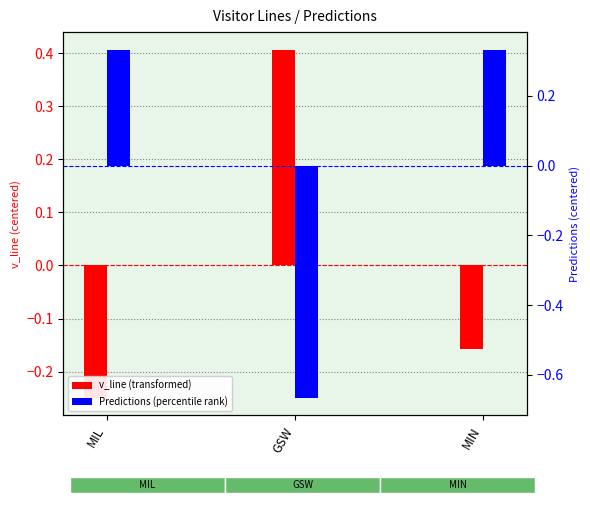

What is the difference between the v_line (transformed) values at MIN and MIL?

0.1